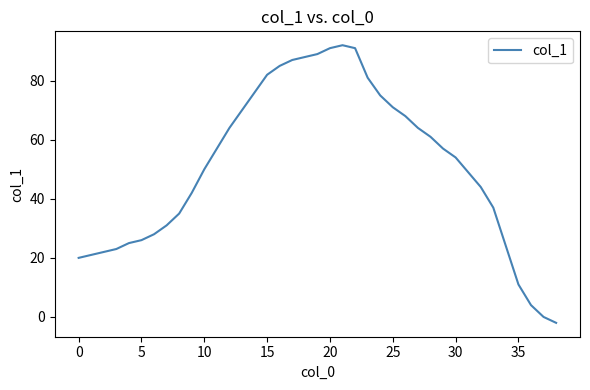

What is the greatest value displayed?

92